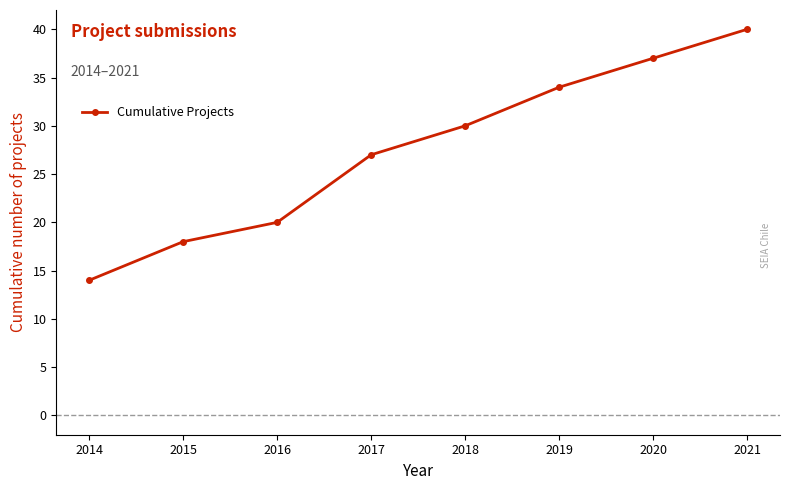

Is it true that the value at 2017 is 48?

False